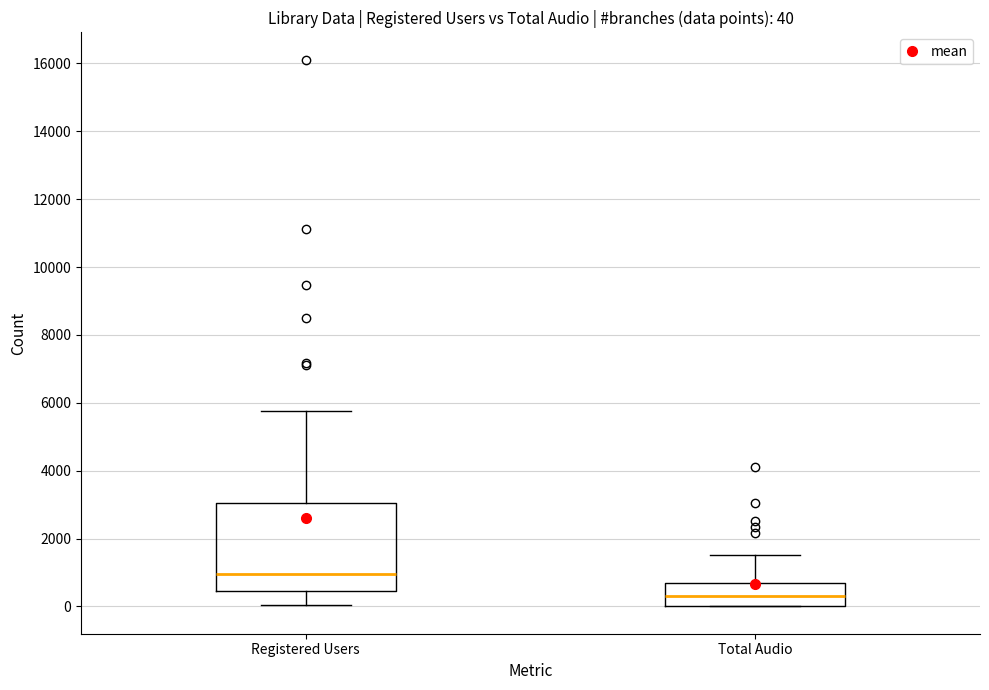

Which box's median line is the highest?

Registered Users